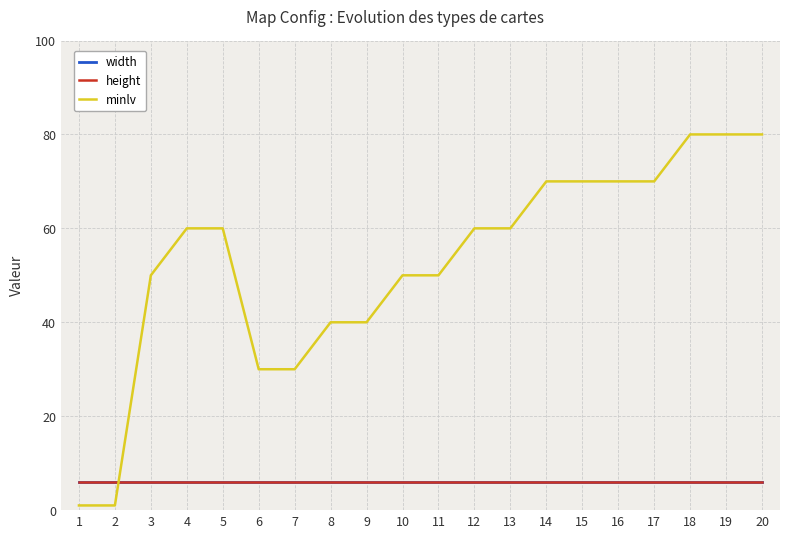

Does the chart display data point markers on the line(s)?

No